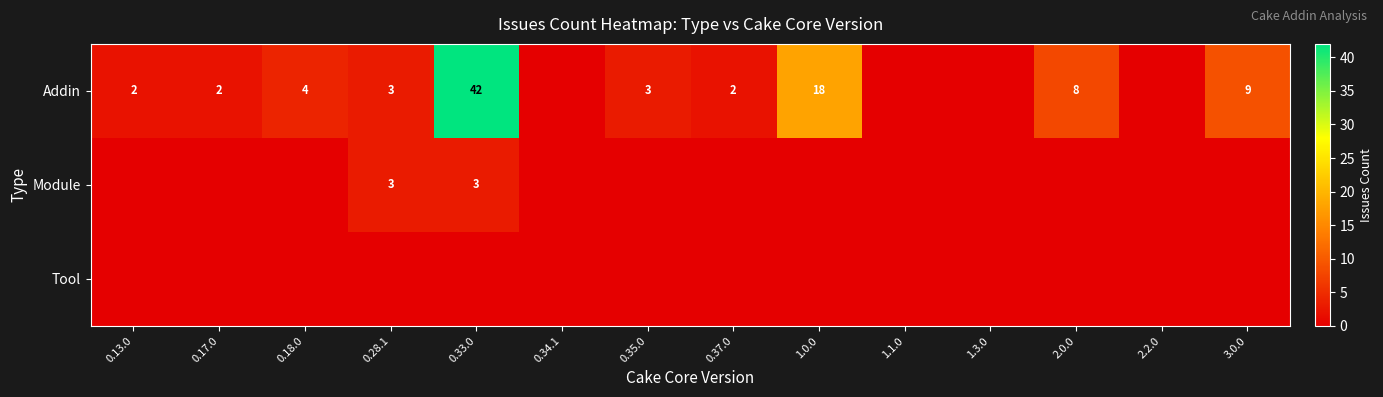

The Addin series shows 2 at 0.37.0. True or false?

True